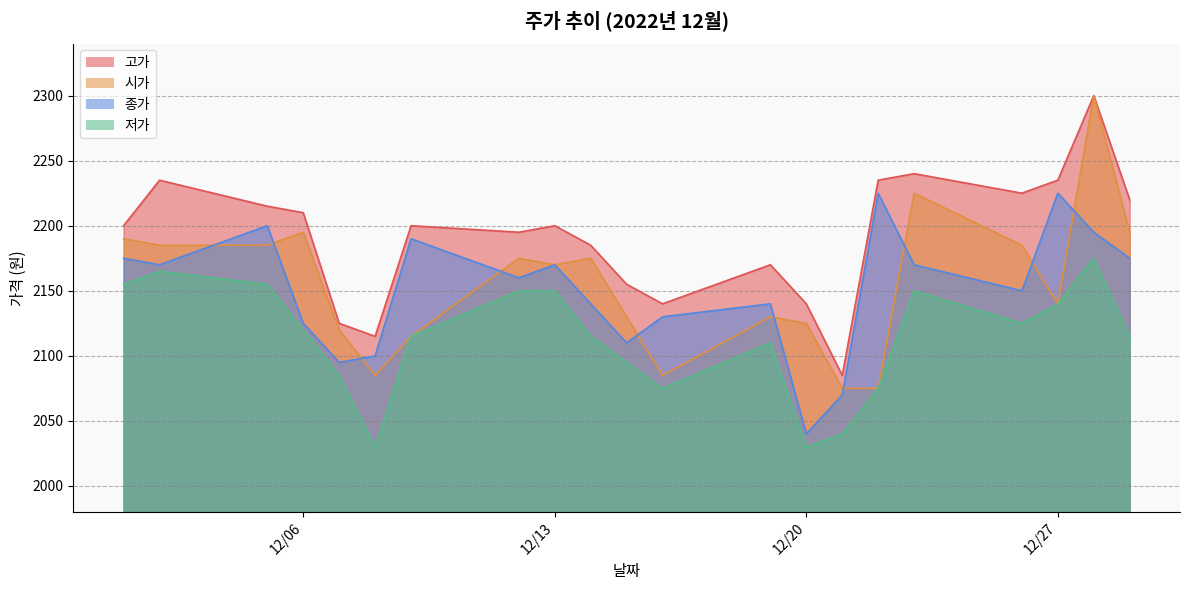

What are all the series names shown in the legend?

고가, 시가, 종가, 저가